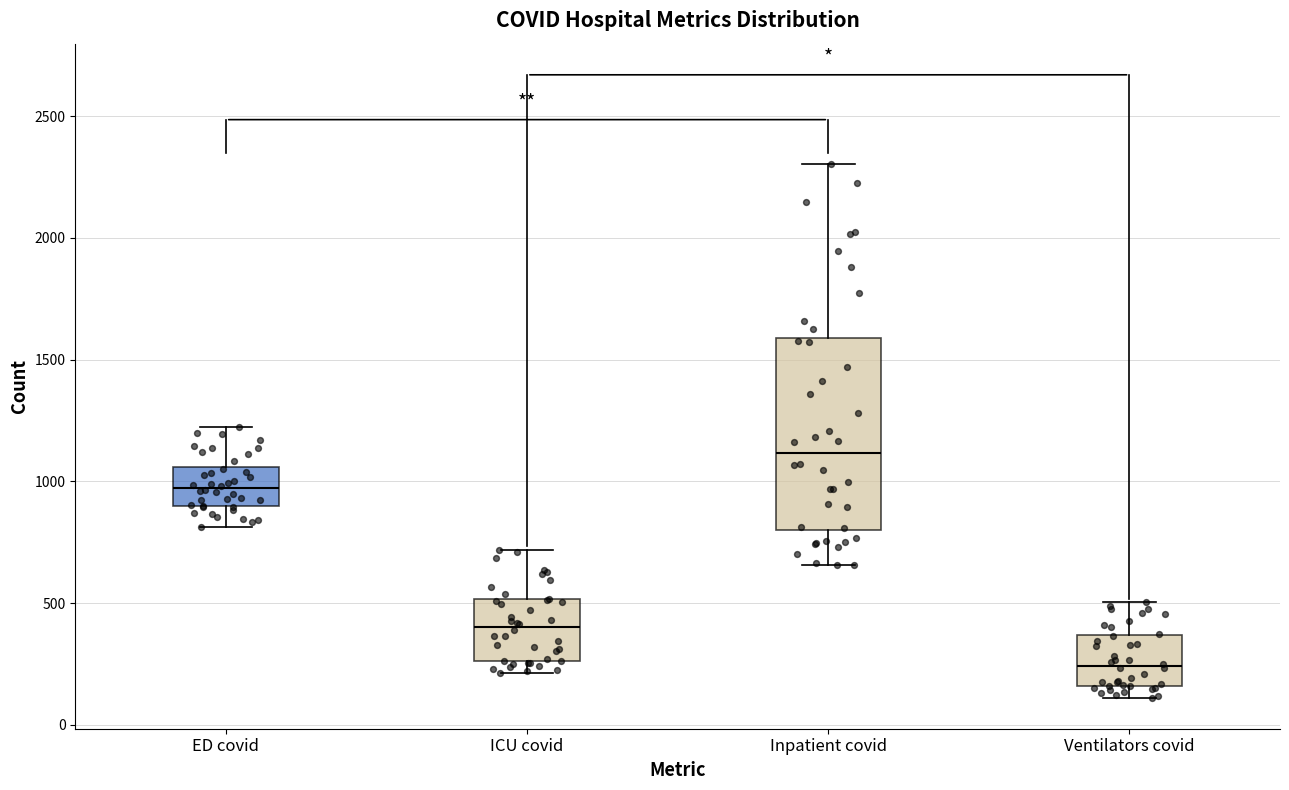

Reading left to right, read every box against the y-axis: the position of its median line, the range the box covers, and the ends of its whiskers. The values are not printed on the chart, so give them approximately, as read against the axis.

ED covid: median 950, box 900 to 1050, whiskers 800 to 1250
ICU covid: median 400, box 250 to 500, whiskers 200 to 700
Inpatient covid: median 1100, box 800 to 1600, whiskers 650 to 2300
Ventilators covid: median 250, box 150 to 350, whiskers 100 to 500